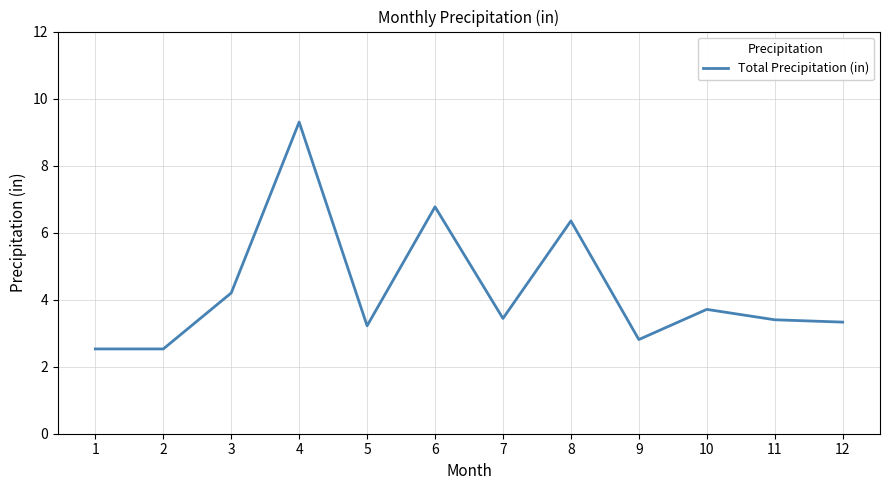

The value at 3 is 7.0. True or false?

False